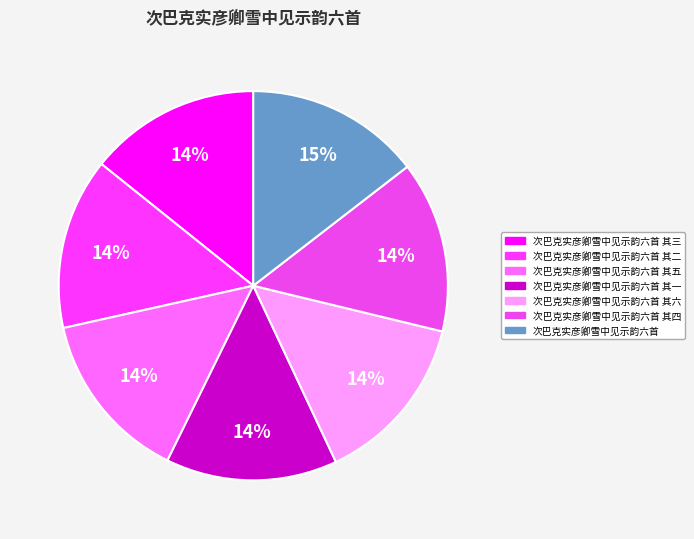

How many slices are in this pie chart?

7